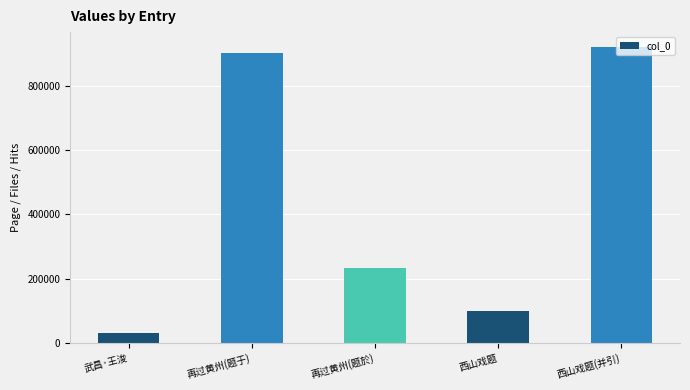

What position from the right is 再过黄州(题于)?

4